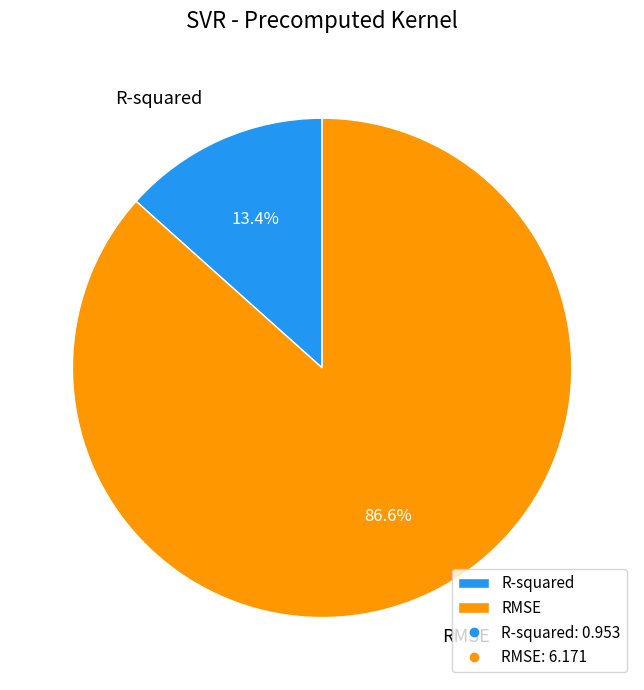

Is it true that R-squared is 13% of the pie?

True